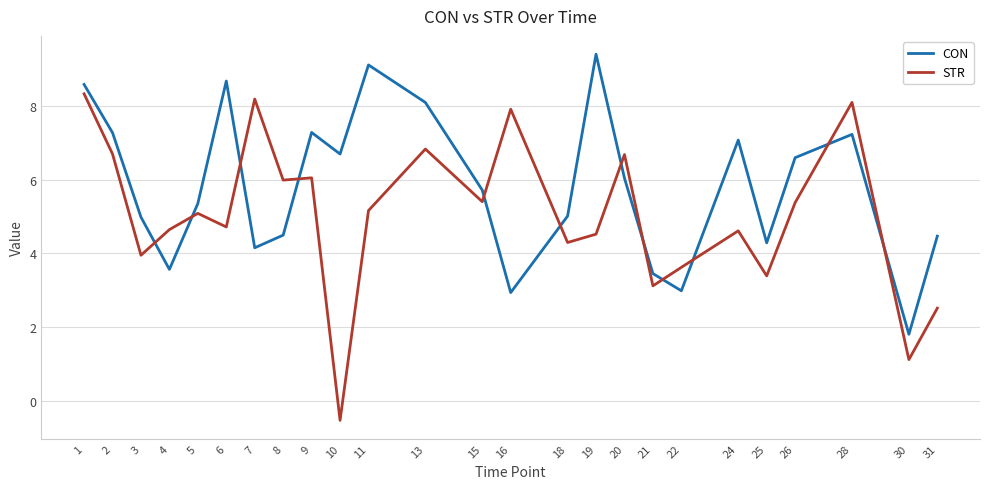

True or false: CON has a value of 5.0 at 21.

False